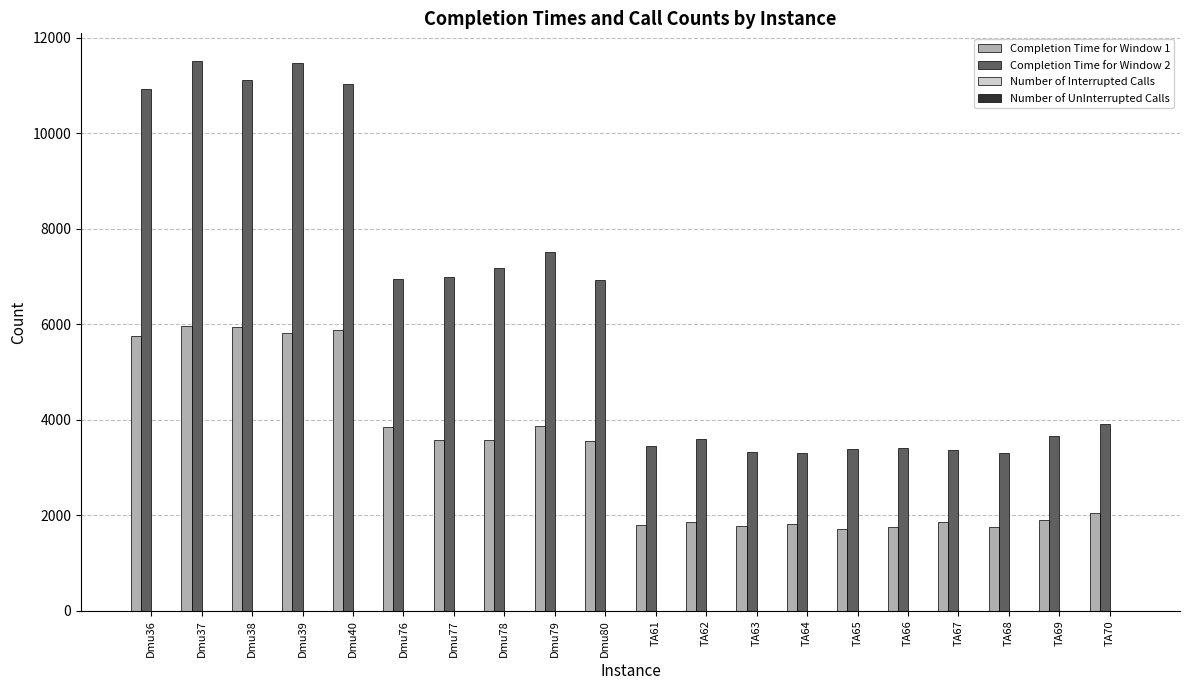

Which series has the largest total across all categories?

Completion Time for Window 2